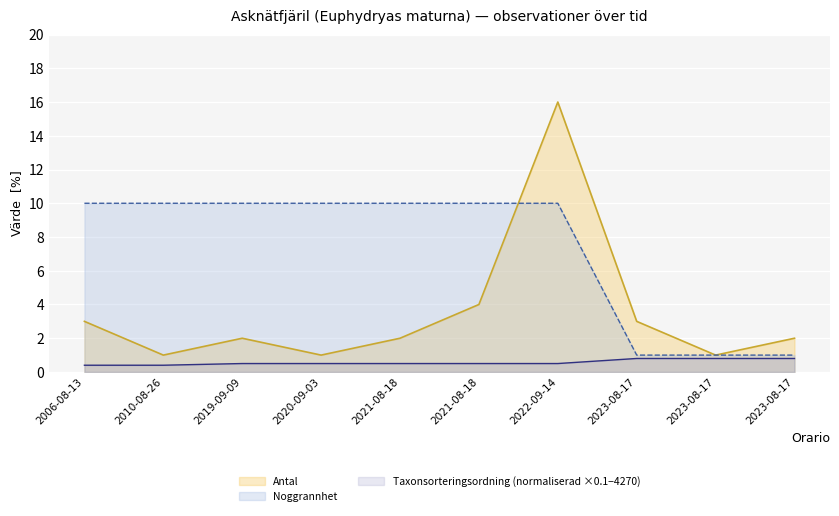

How many lines are shown in the chart?

3